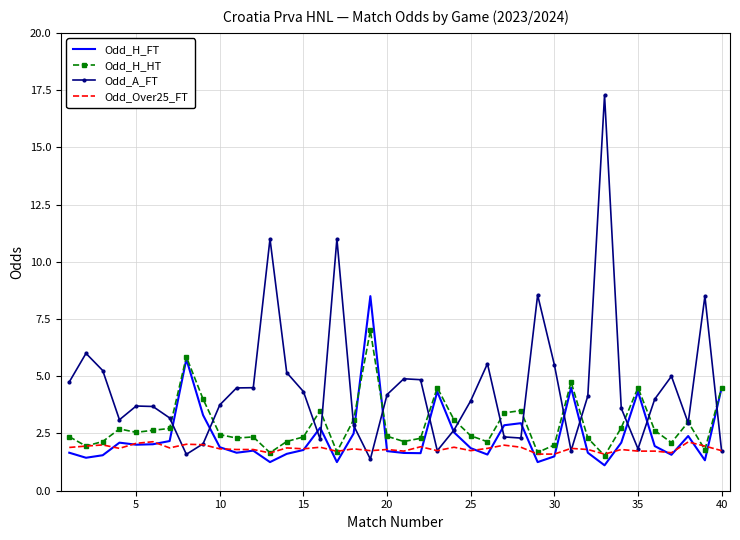

What is the difference between the maximum and second lowest values in the Odd_Over25_FT series?

0.5